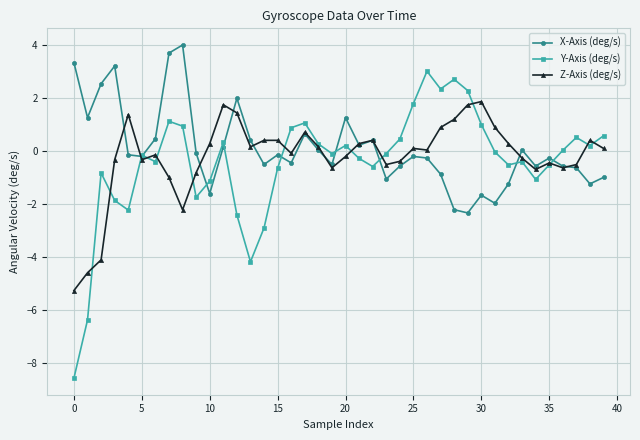

Which series has the widest spread of values?

Y-Axis (deg/s)